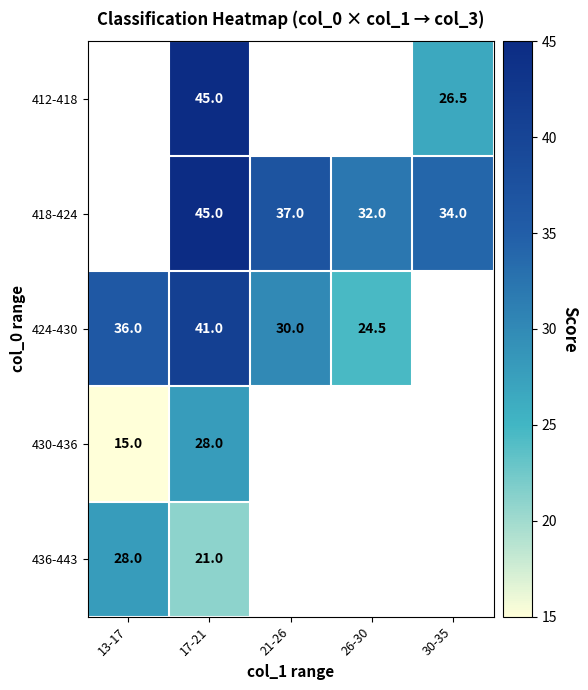

What is the minimum value shown in the chart?

15.0